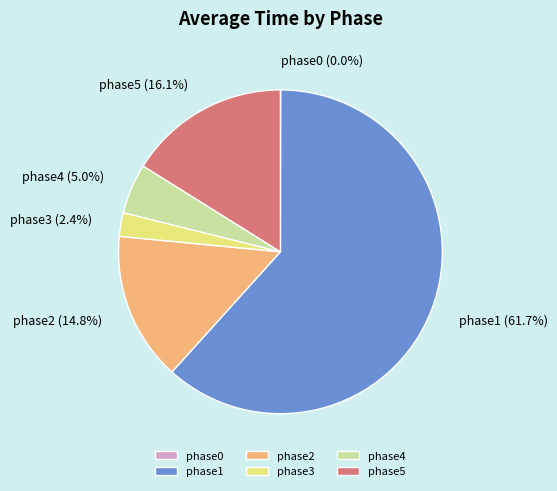

What is the majority slice?

phase1